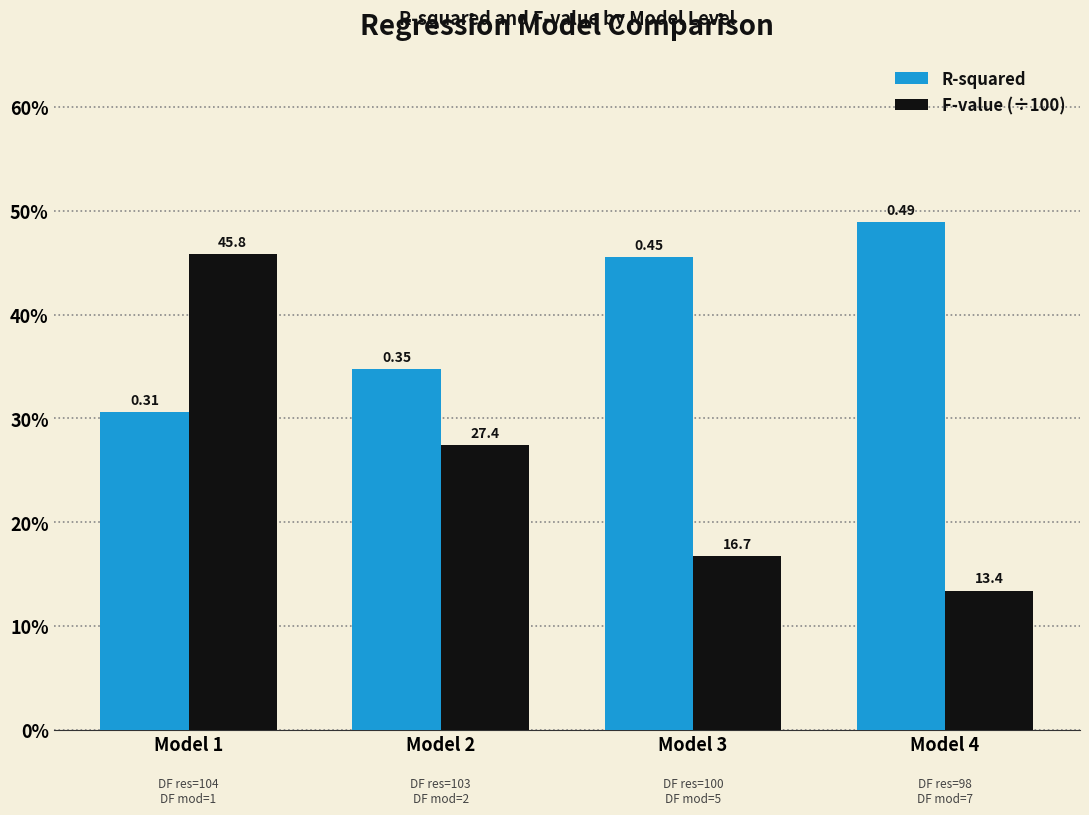

Are the bars grouped side by side (vs. stacked)?

Yes